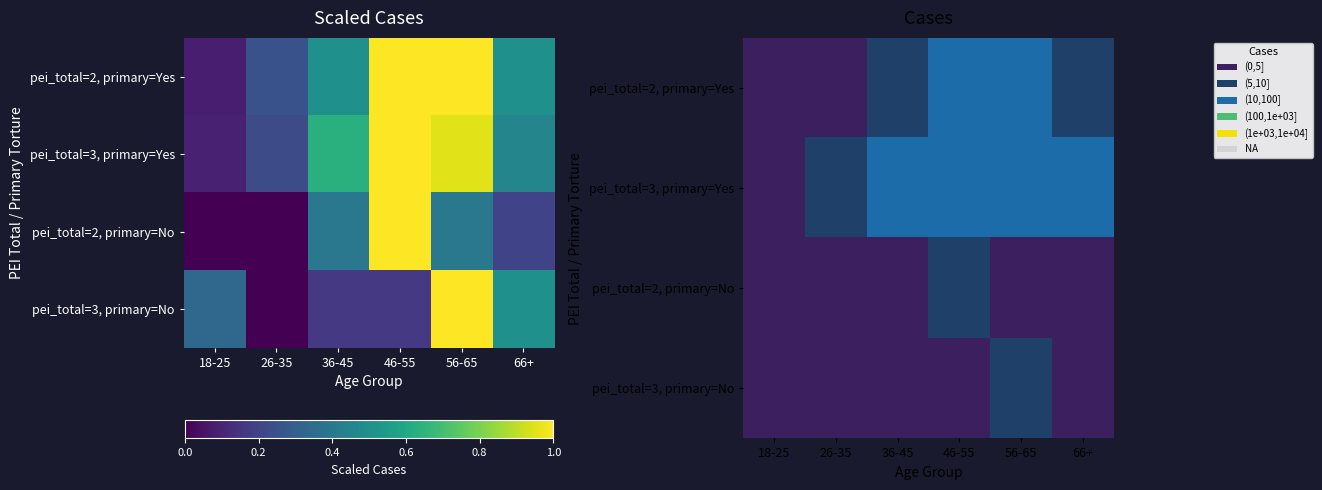

At which category is the sum across all series the highest?

56-65